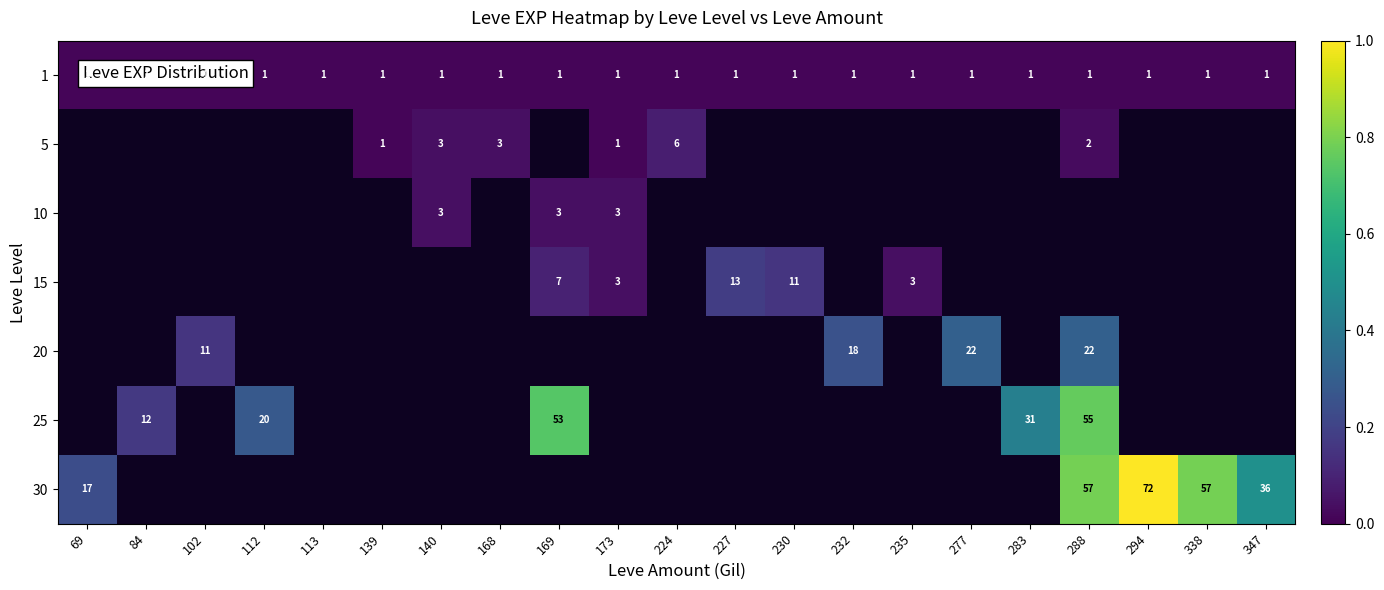

Which series has the widest spread of values?

30